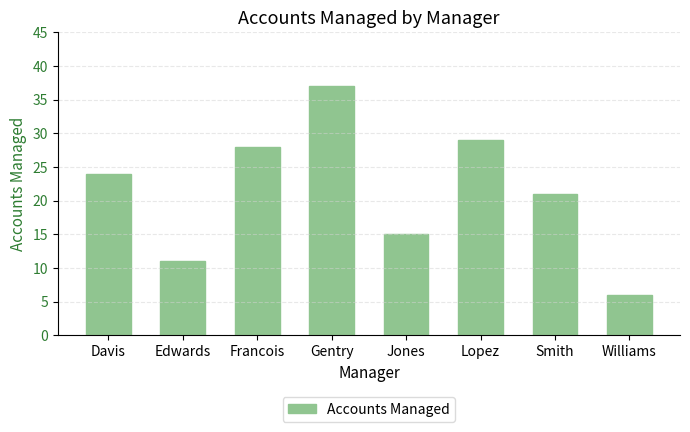

What is the smallest value displayed?

6